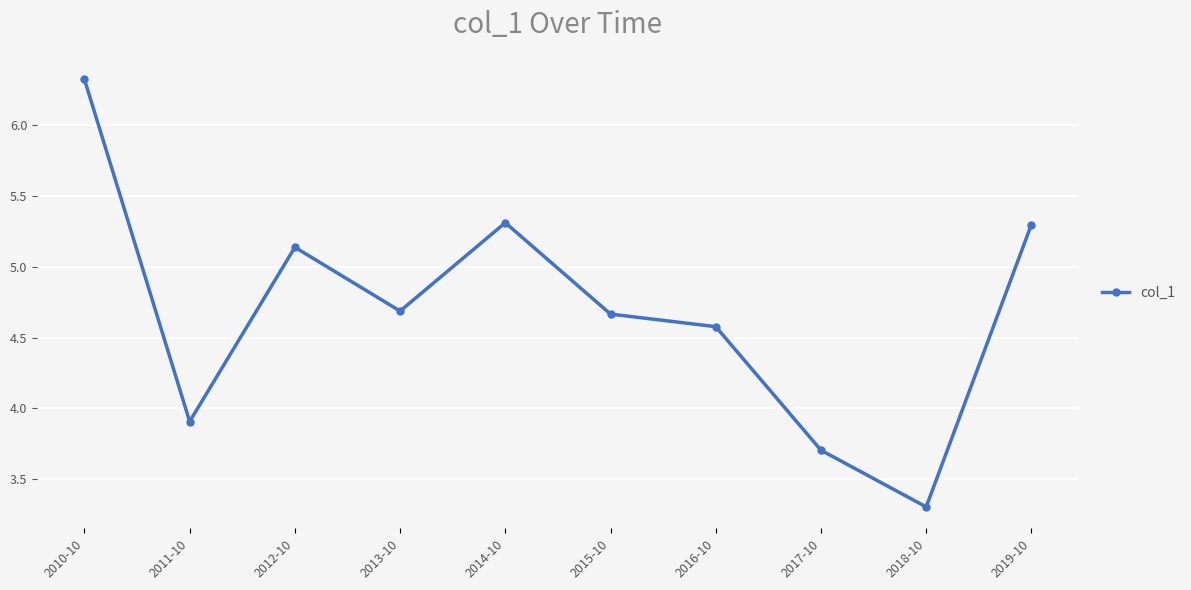

What is the difference between the maximum and minimum values?

3.0